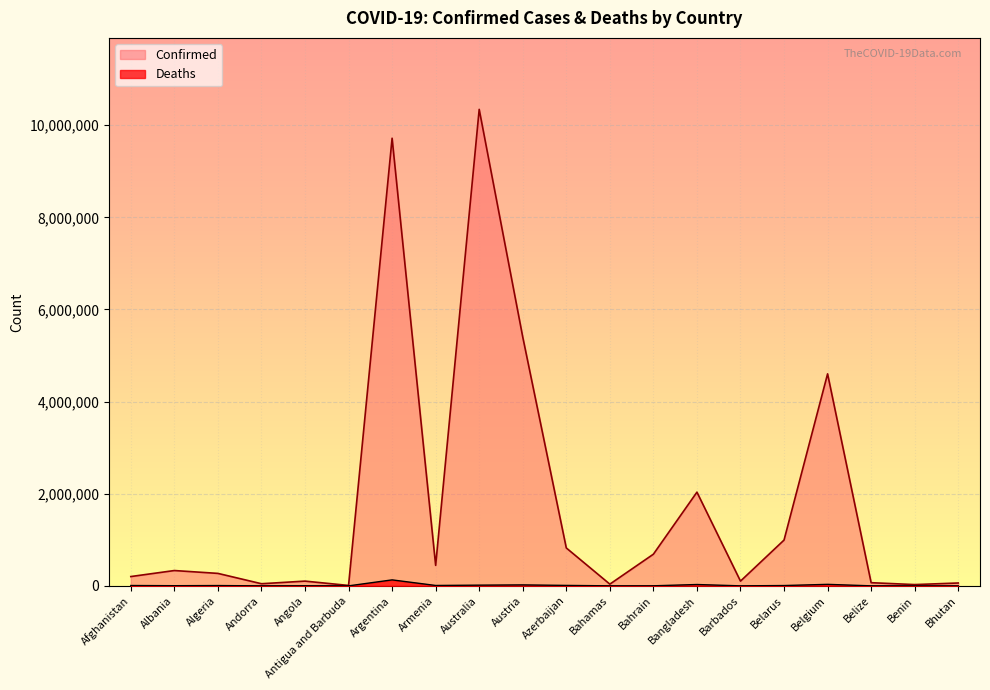

What is the total value across all series at Antigua and Barbuda?

9252